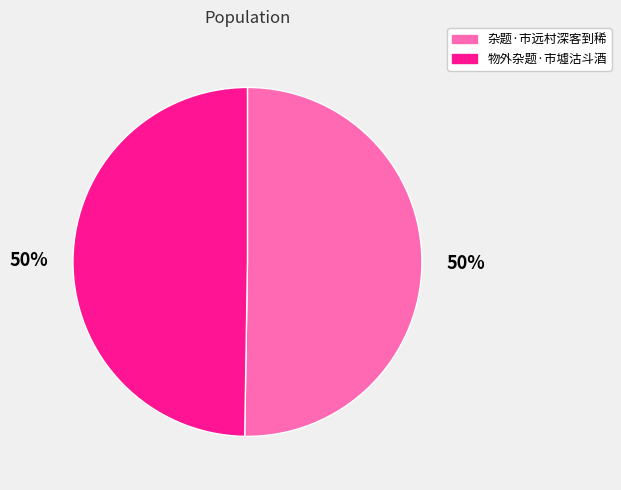

What is the ratio of the value at 杂题·市远村深客到稀 to the value at 物外杂题·市墟沽斗酒?

1.0